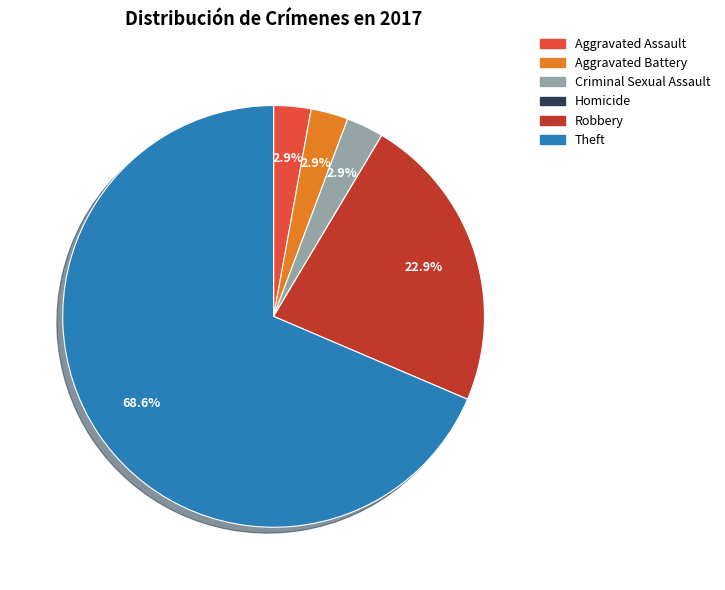

What percentage is NOT represented by Aggravated Assault?

97.1%